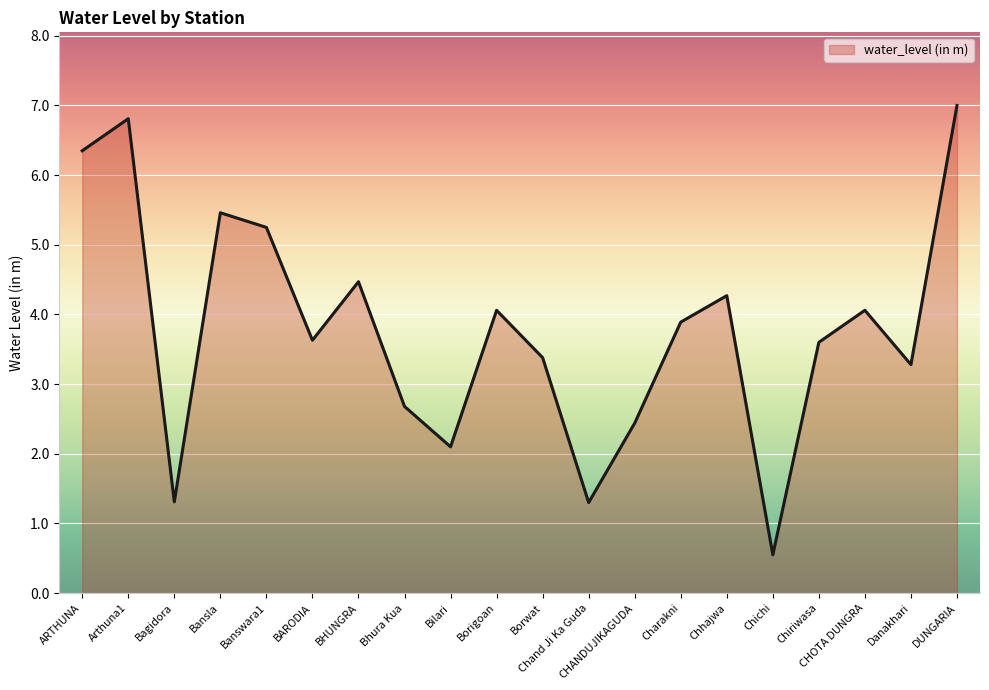

How many interior local valleys (lower than both neighbors) does the data have?

6